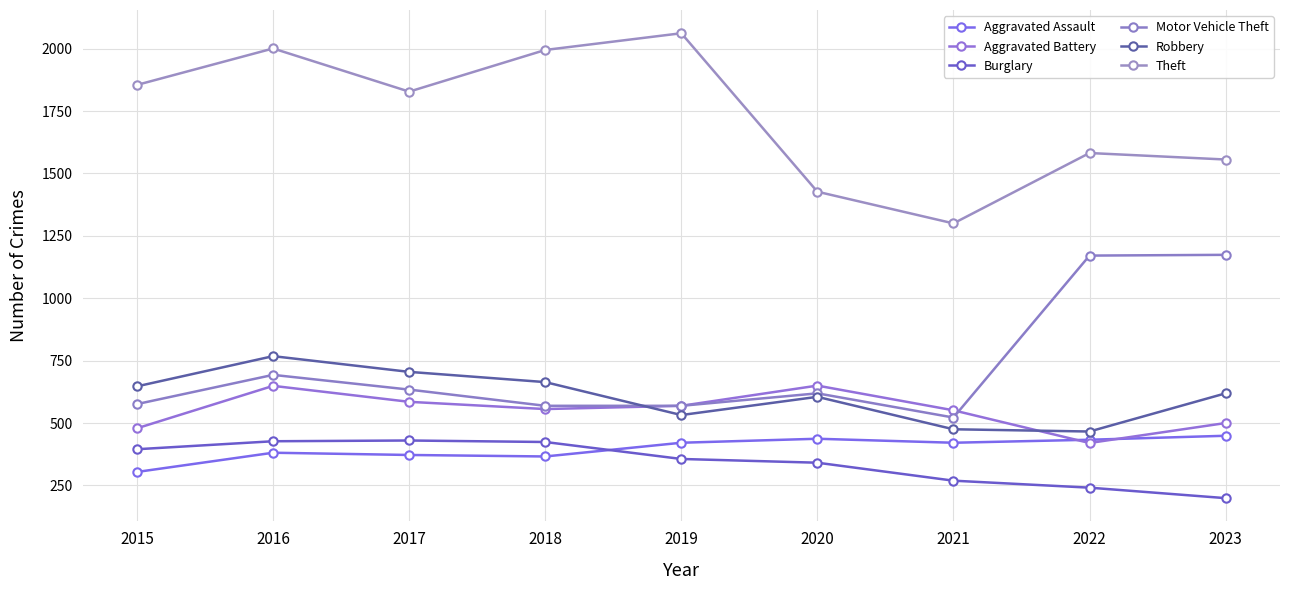

Which category has the lowest value across all series?

2023